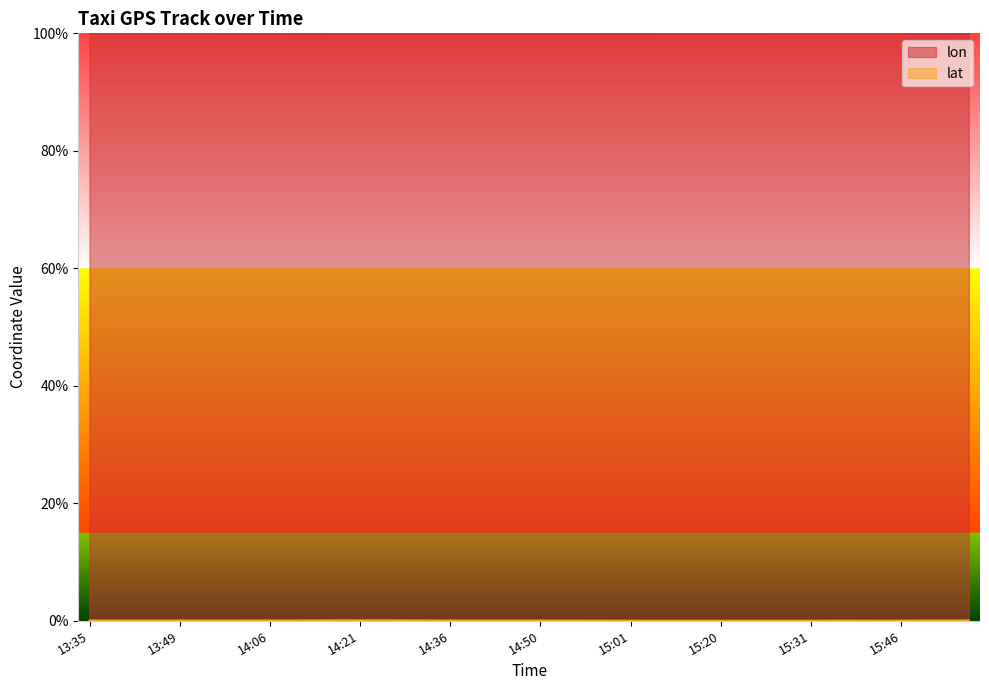

The value of lat at 13:35 is 0.1. True or false?

False